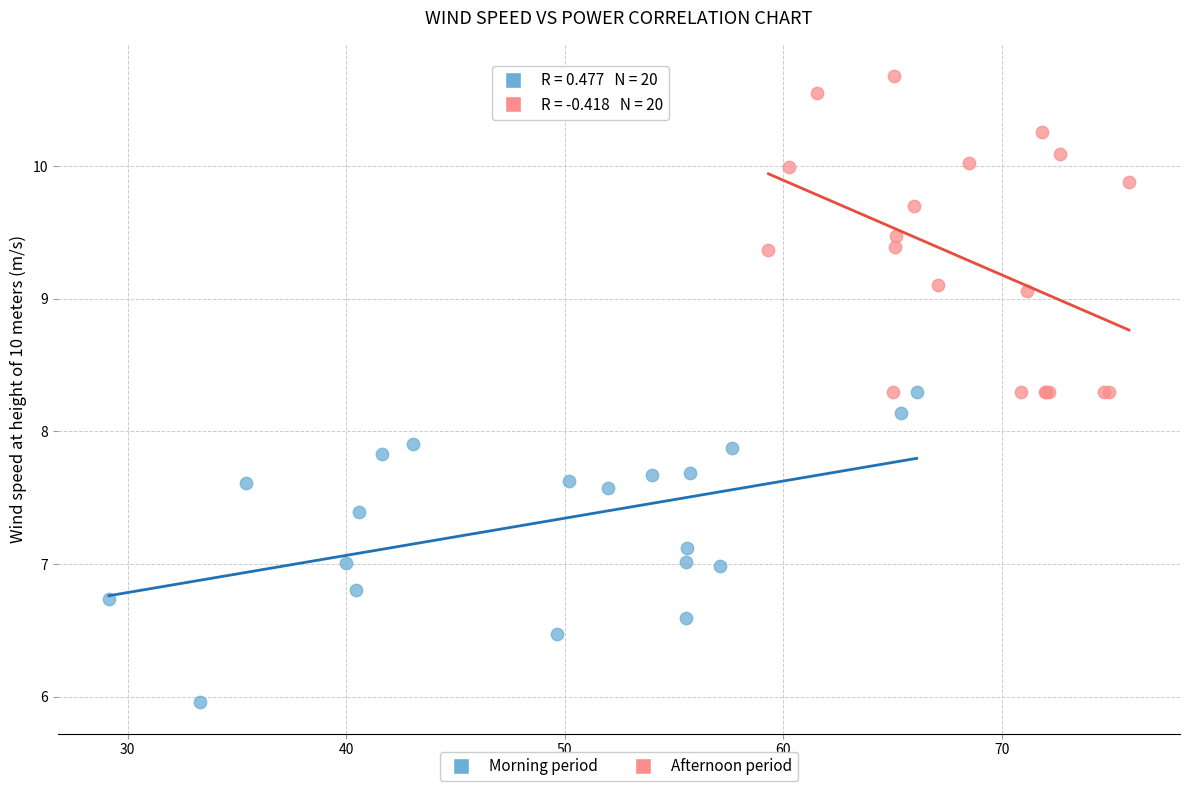

Which series reaches the minimum Y coordinate?

Morning period